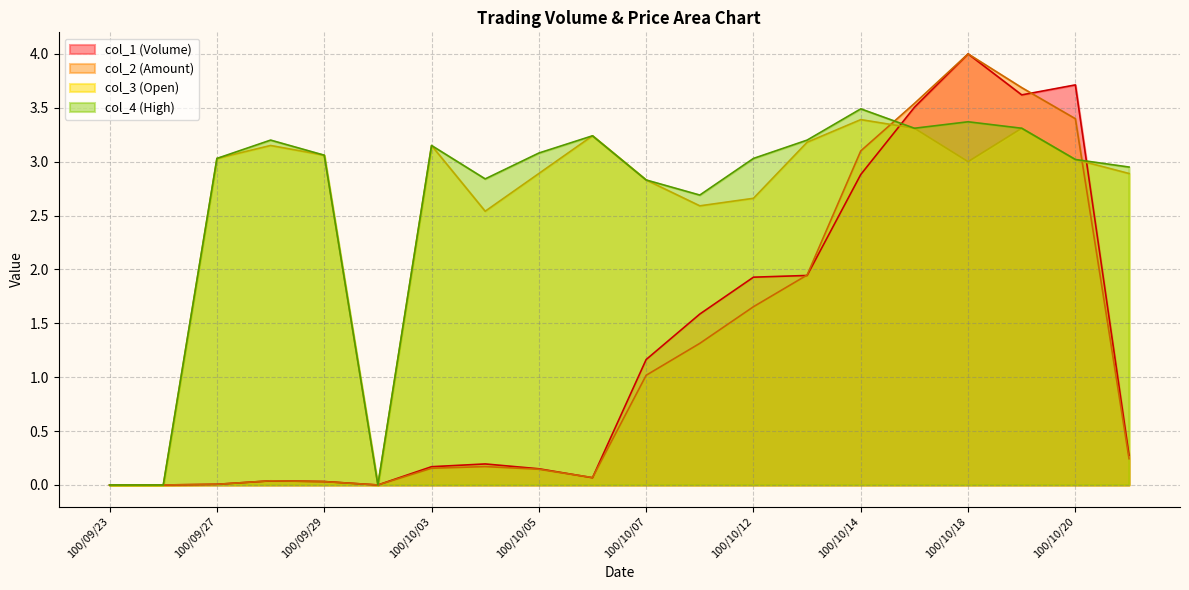

List the series in order of their overall mean, highest first.

col_1, col_2